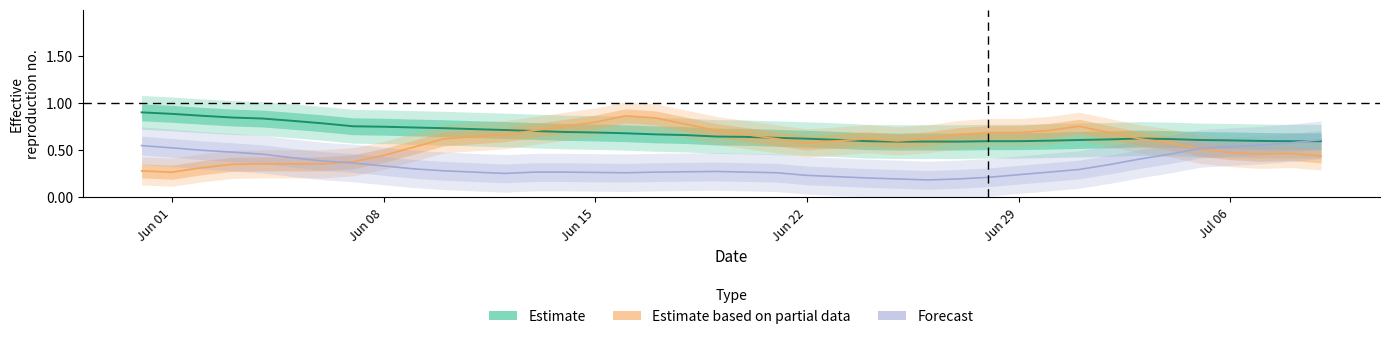

True or false: Estimate (CH) and Forecast (BE/BS/JU/BL avg) intersect in this chart.

True